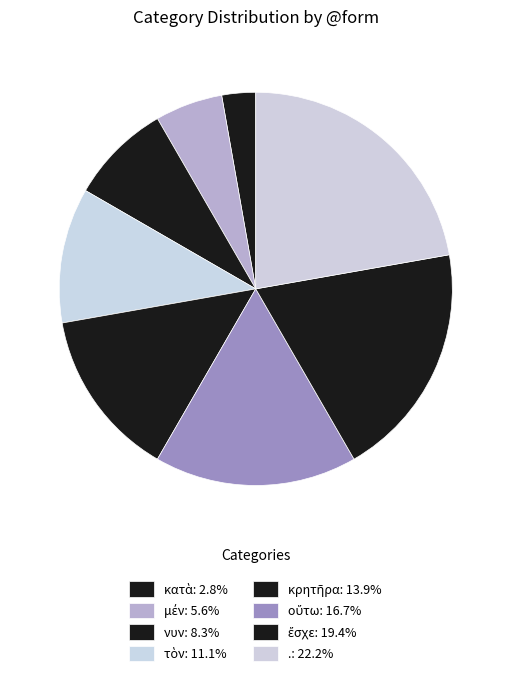

To the nearest percent, what percentage of the pie is μέν?

6%